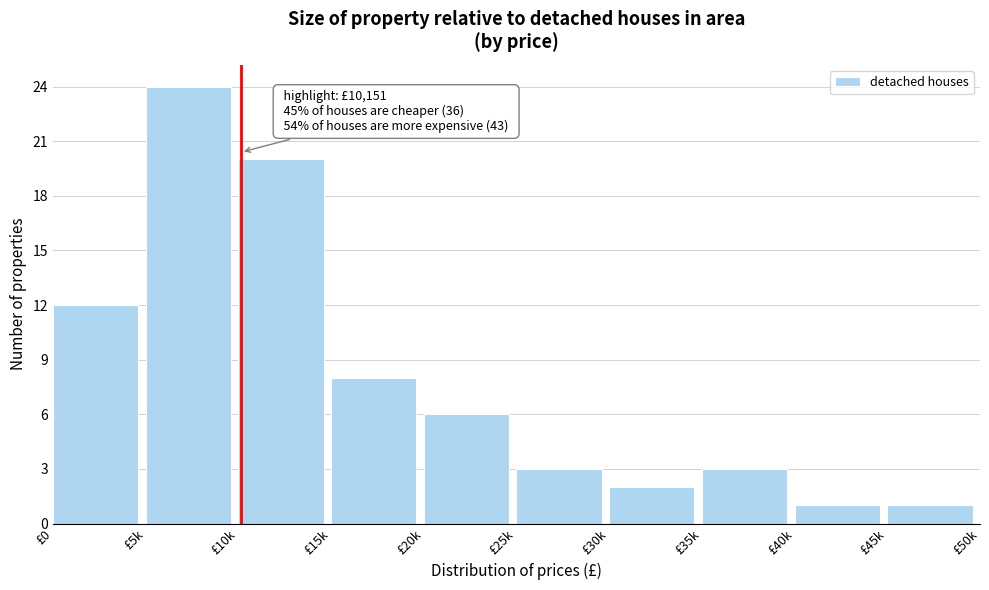

Reading left to right, transcribe all the data shown in this chart.

£0=12	£5k=24	£10k=20	£15k=8	£20k=6	£25k=3	£30k=2	£35k=3	£40k=1	£45k=1